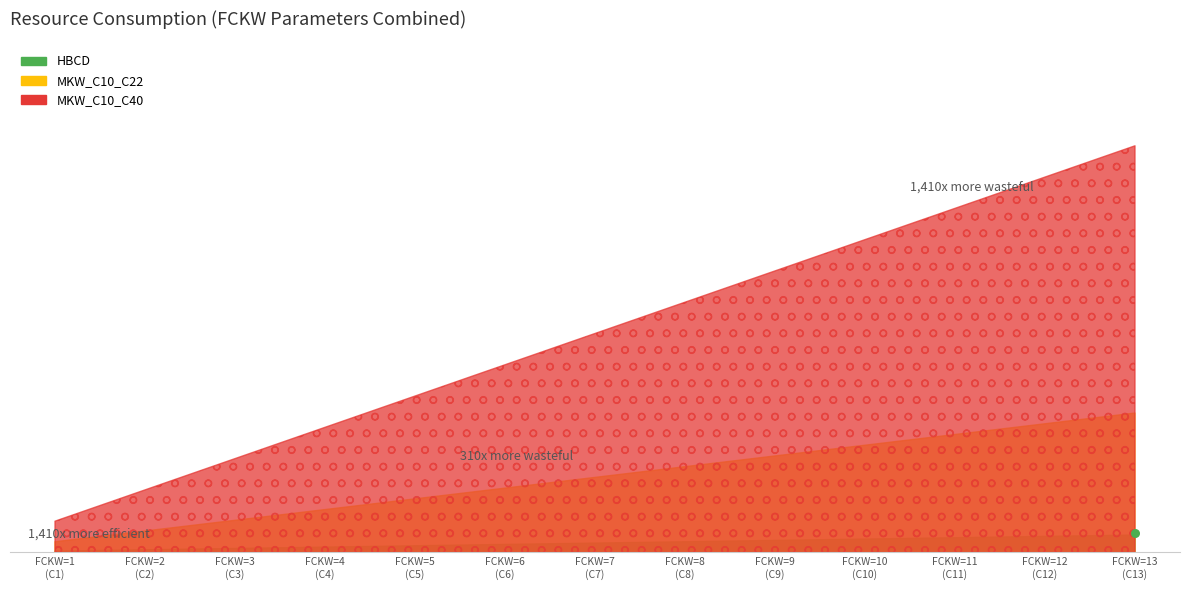

Which series reaches the minimum Y coordinate?

HBCD